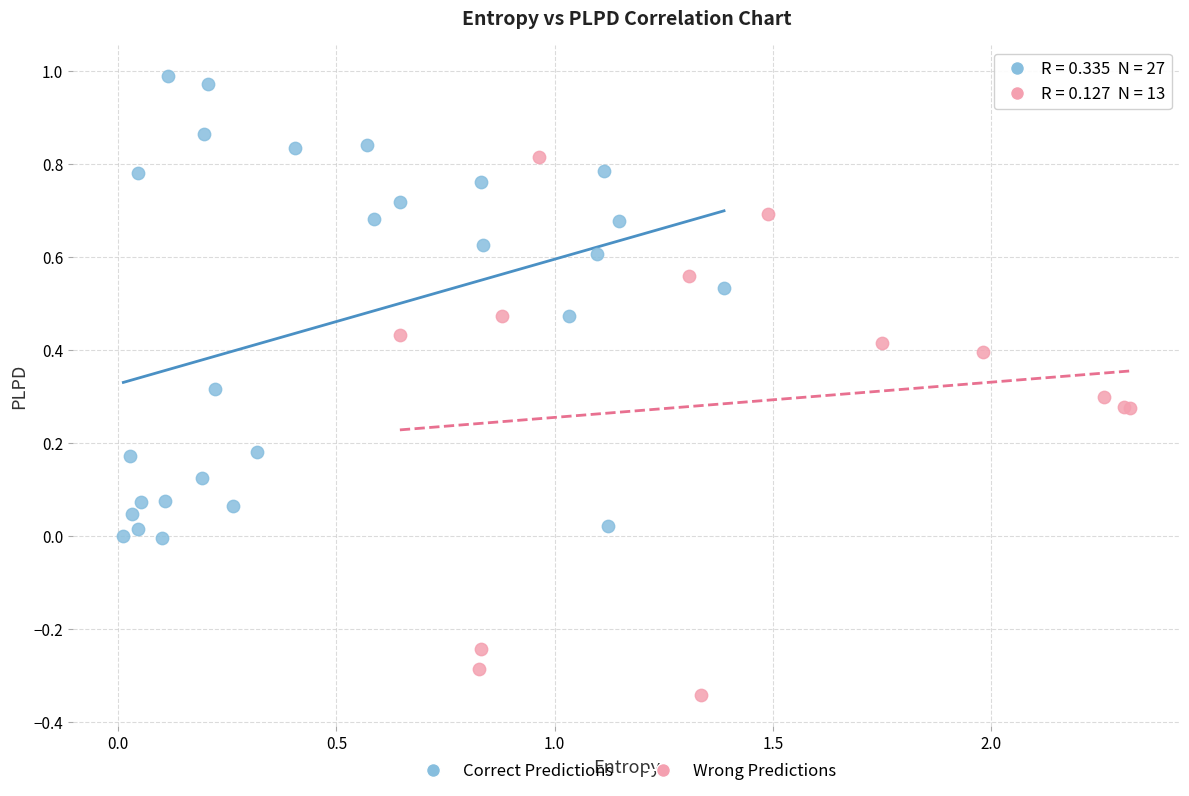

Which series contains the lowest Y value?

Wrong Predictions